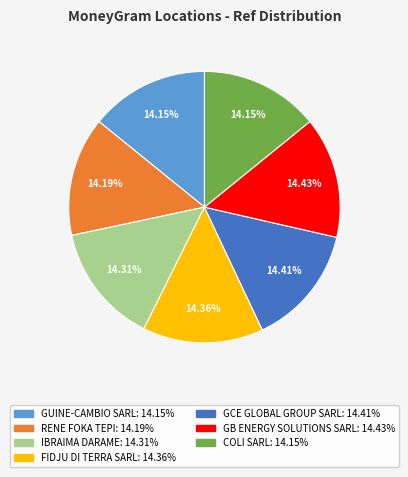

Do COLI SARL and GB ENERGY SOLUTIONS SARL together represent more than half of the pie?

No